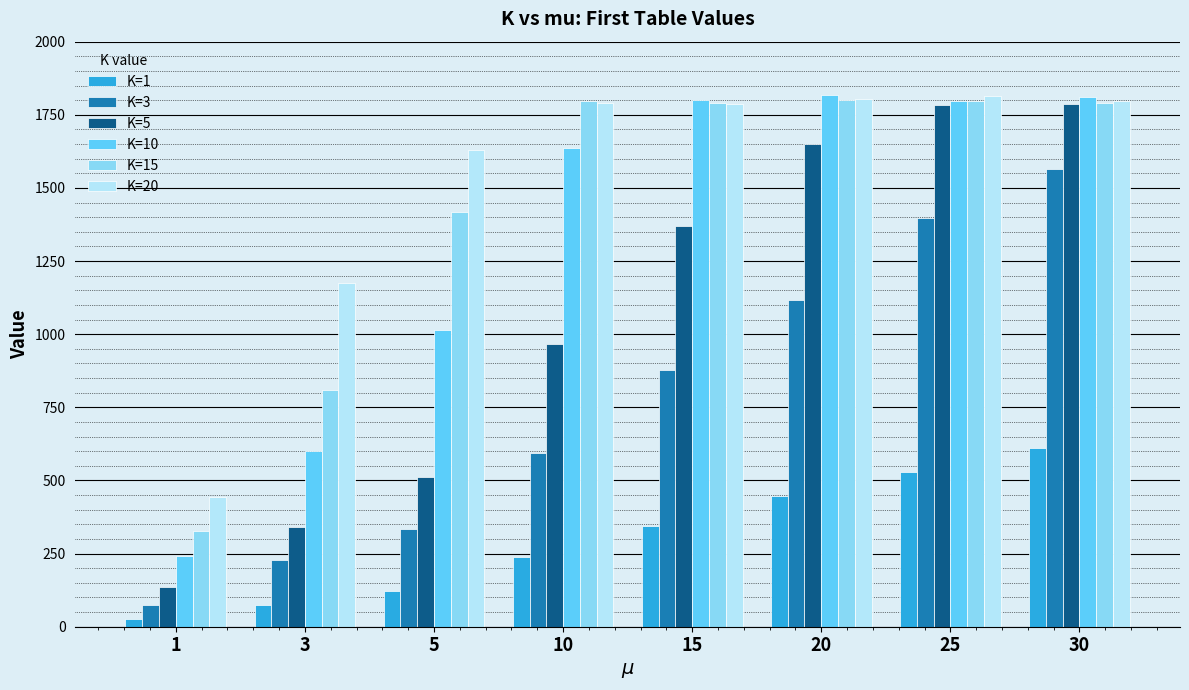

The K=10 series shows 240.9 at 1. True or false?

True